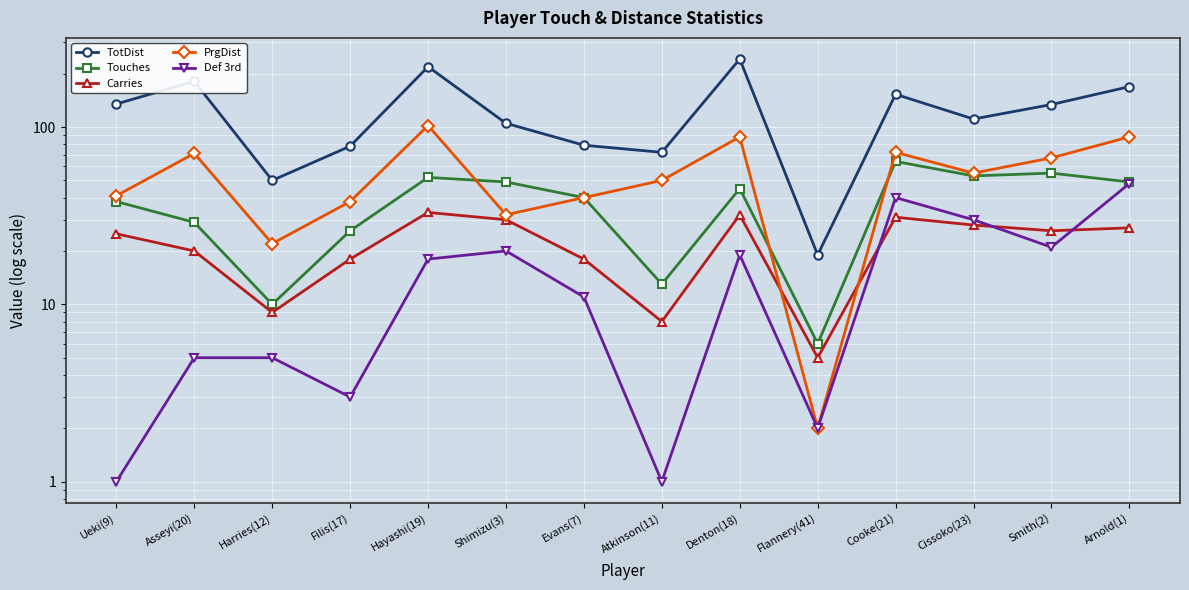

Is it true that Carries equals 16 at Cooke(21)?

False